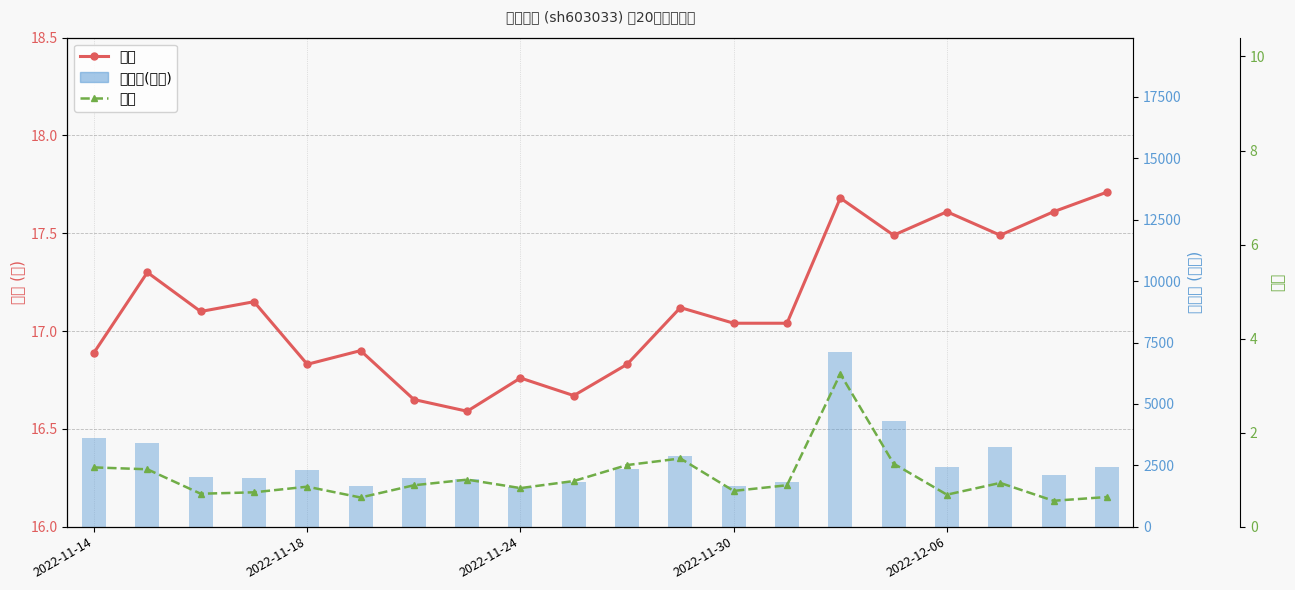

List the labels in order of 量比 value, largest first.

14, 11, 15, 10, 2022-11-14, 2022-11-18, 7, 9, 17, 6, 13, 2022-12-06, 8, 12, 2022-11-30, 2022-11-24, 16, 19, 5, 18